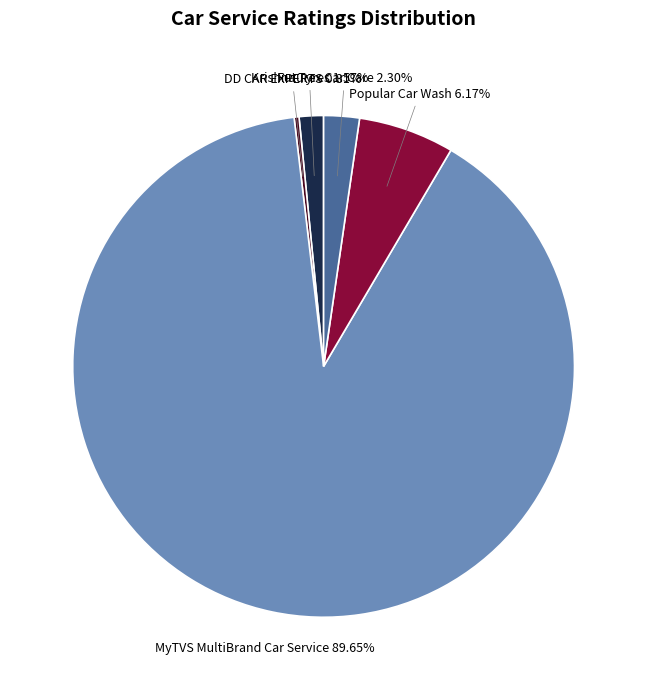

The Popular Car Wash slice represents 6% of the pie. True or false?

True